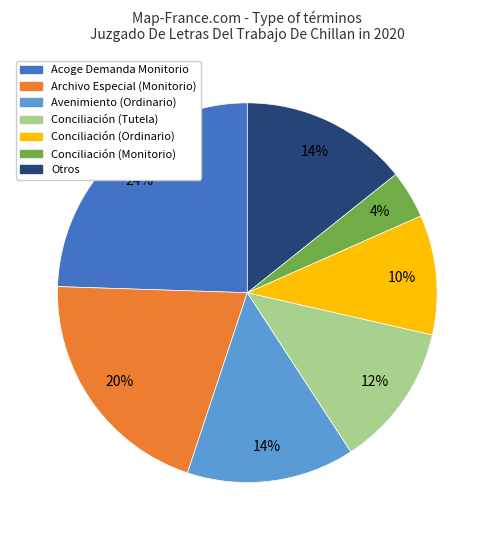

What percentage is the Avenimiento (Ordinario) slice, to the nearest percent?

14%